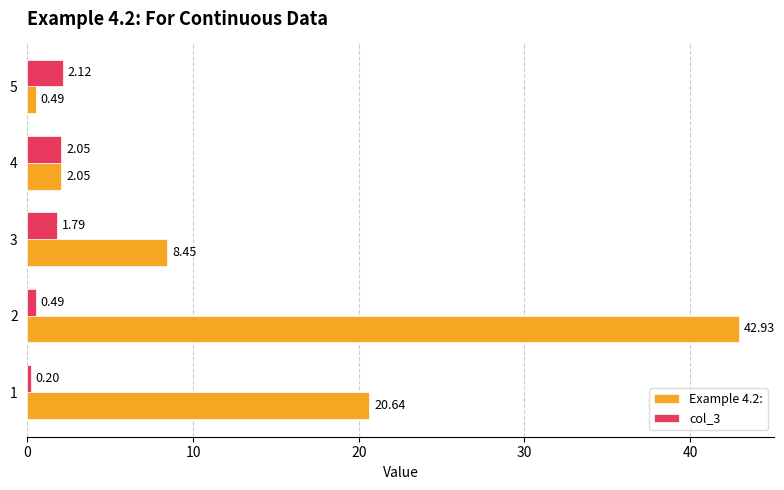

What is the difference between the second highest and second lowest values in the col_3 series?

1.6